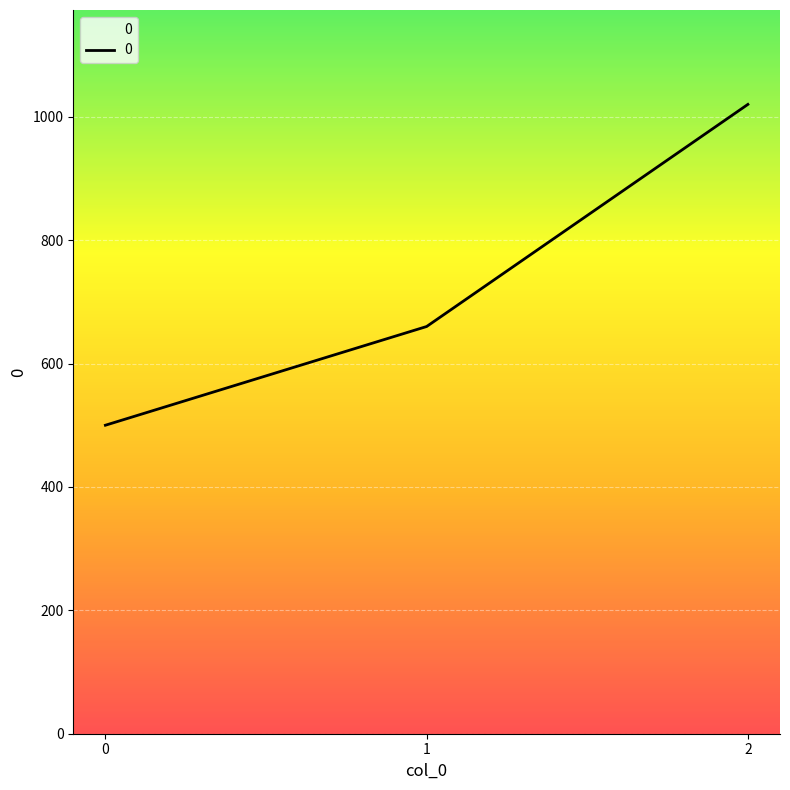

Does the chart display data point markers on the line(s)?

No